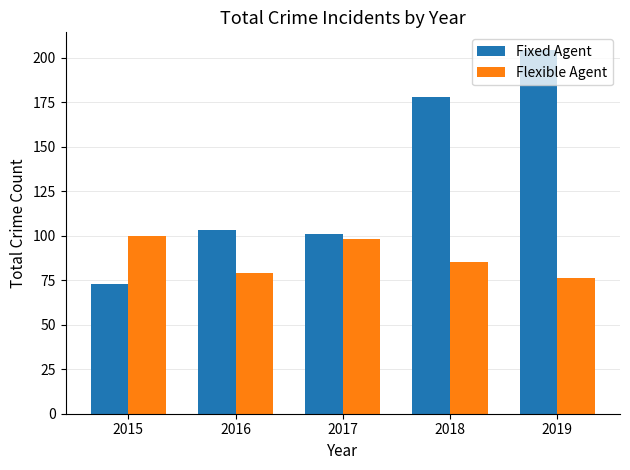

Is it true that Flexible Agent equals 79 at 2016?

True